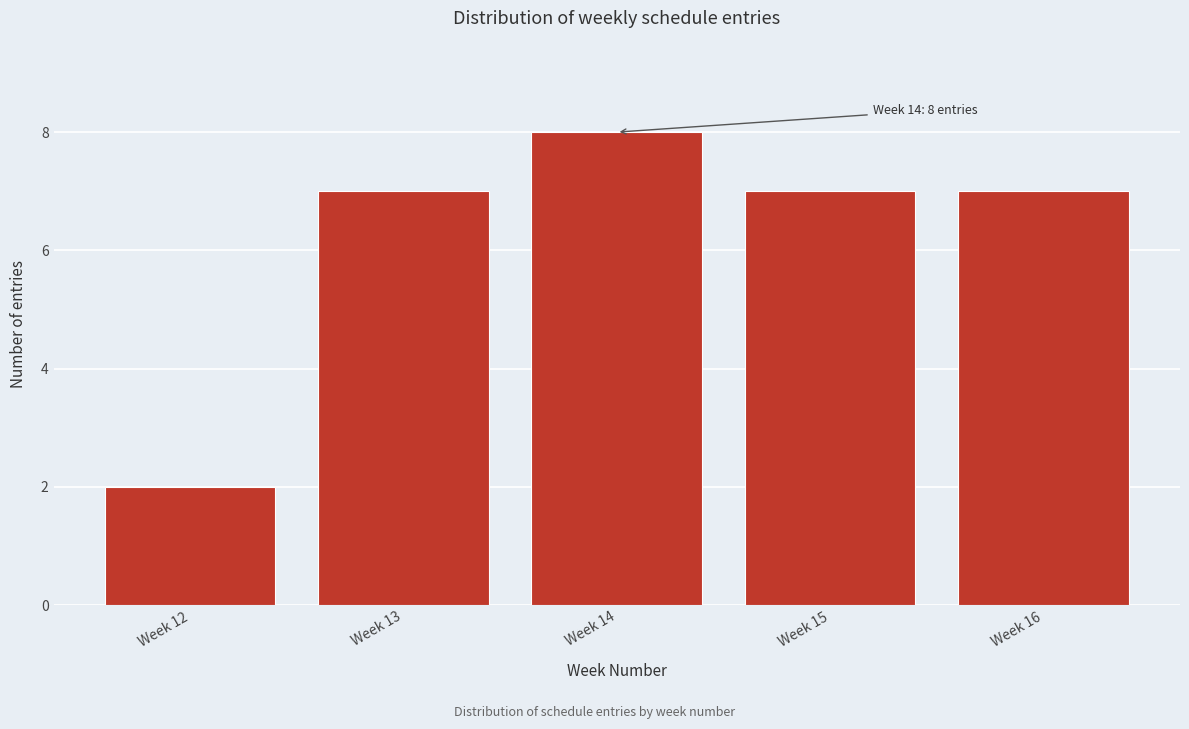

Reading left to right, extract all data points from this chart.

2	7	8	7	7